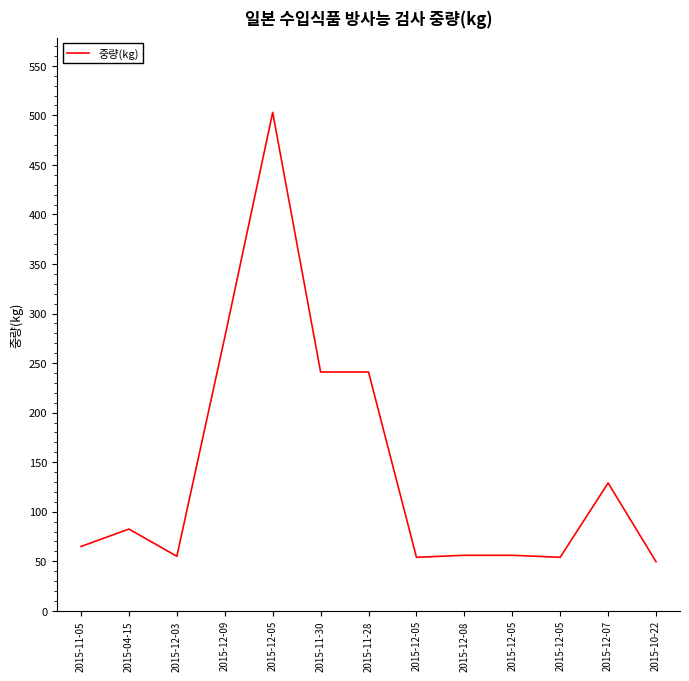

How many lines are shown in the chart?

1